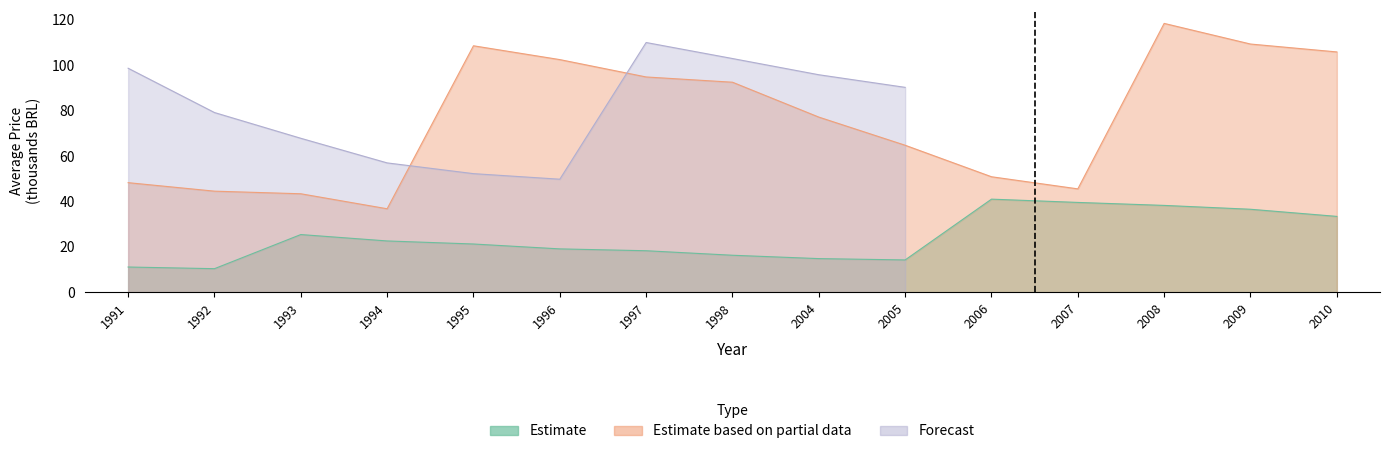

At which category is the sum across all series the highest?

2008